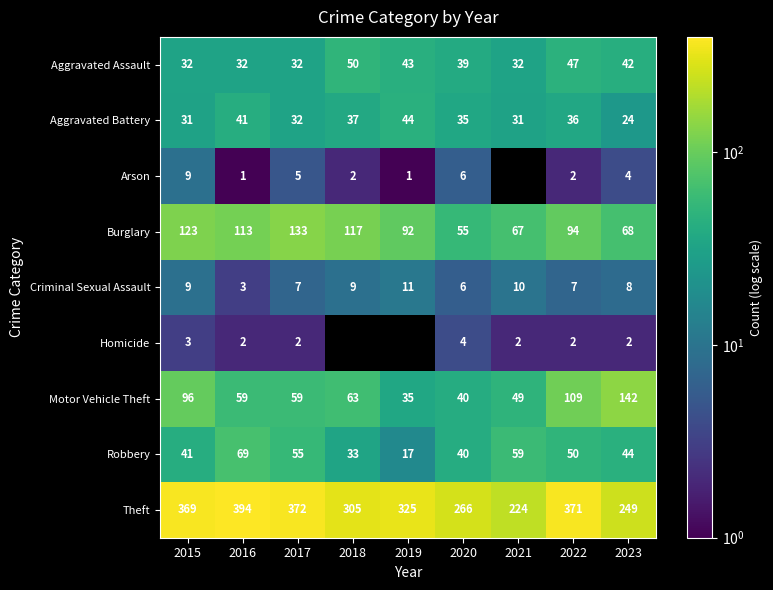

True or false: Theft has a value of 98.9 at 2015.

False